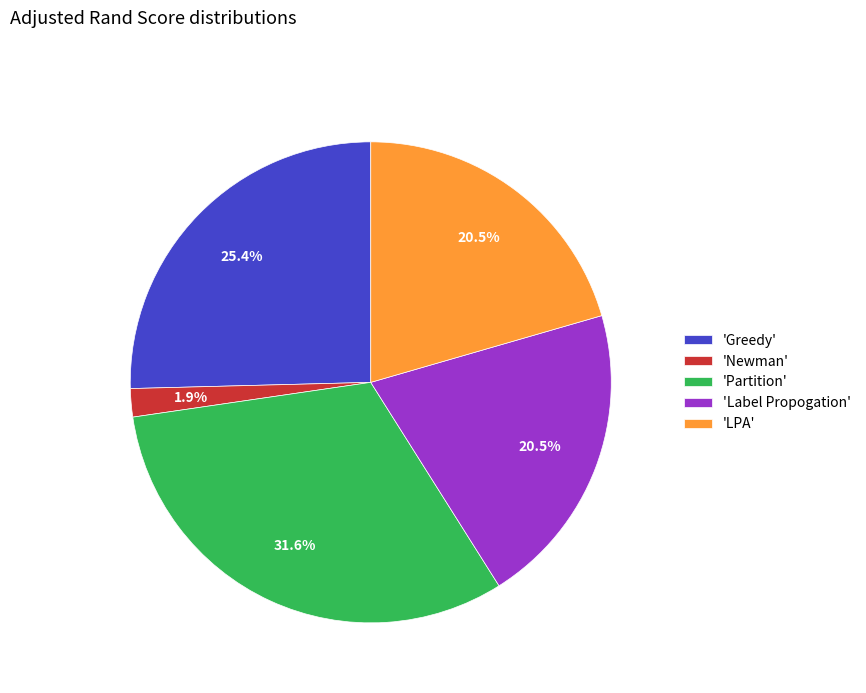

What is the largest slice in the pie chart?

'Partition'